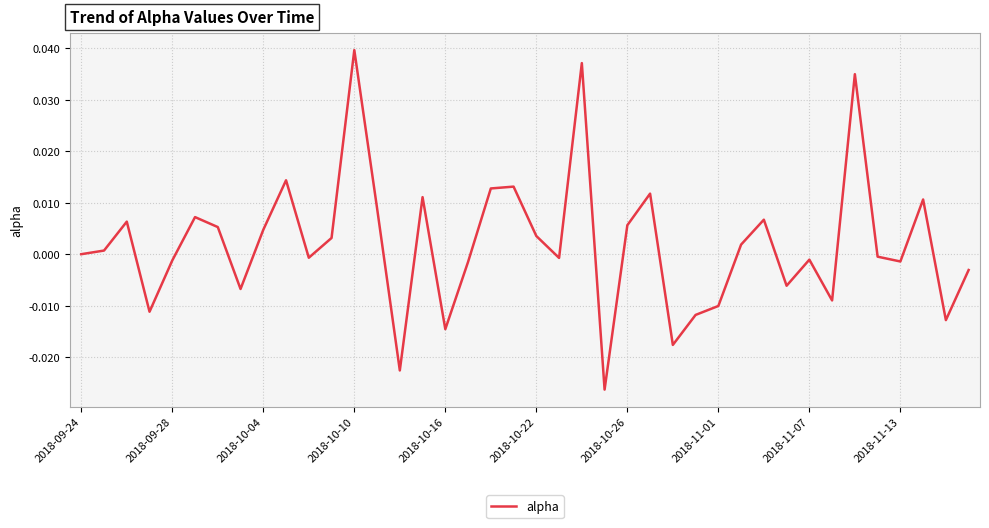

How many categories are shown in the chart?

40